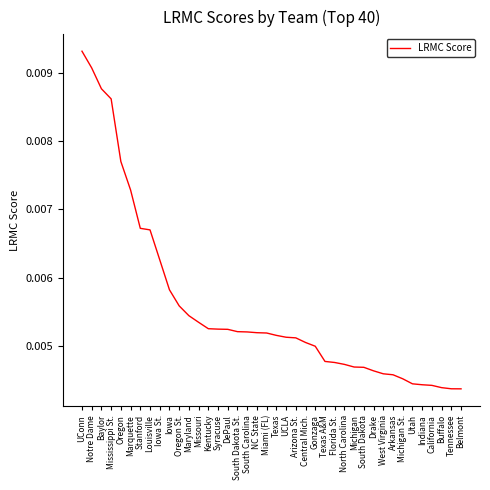

Which label corresponds to the largest value in the chart?

UConn